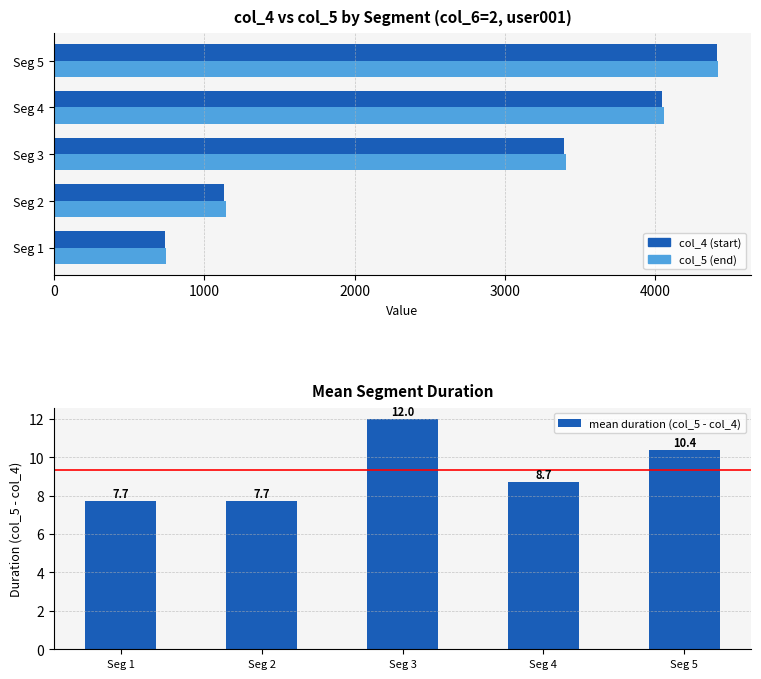

What is the average value of the mean duration (col_5 - col_4) series?

9.3